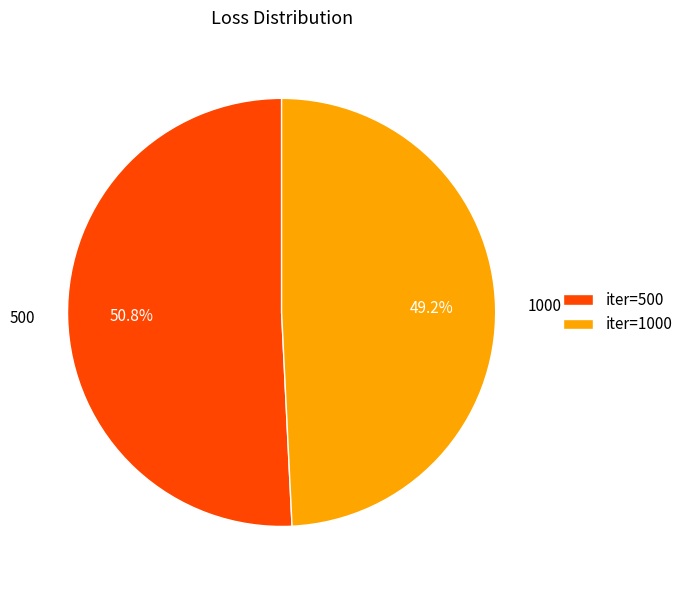

What is the smallest slice in the pie chart?

iter=1000